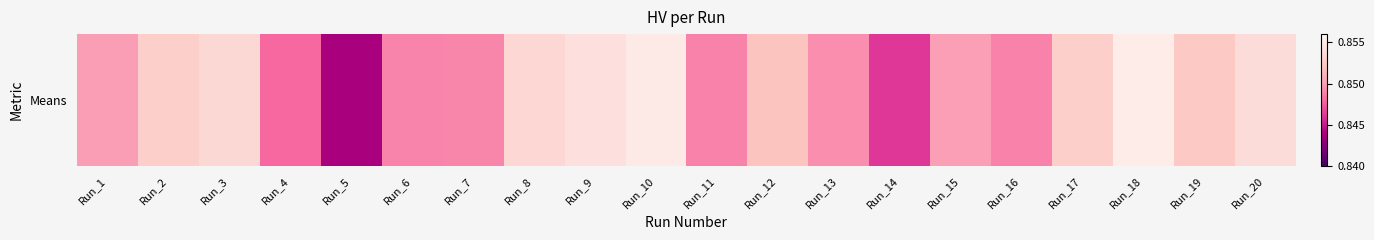

Which has a higher value, Run_10 or Run_4?

Run_10